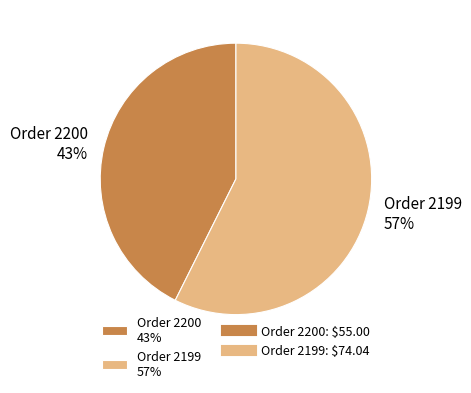

Which has a higher value, Order 2199 57% or Order 2200 43%?

Order 2199 57%